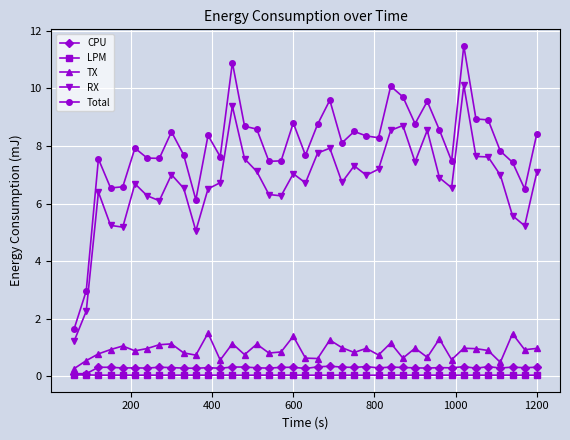

Which series has the widest spread of values?

Total